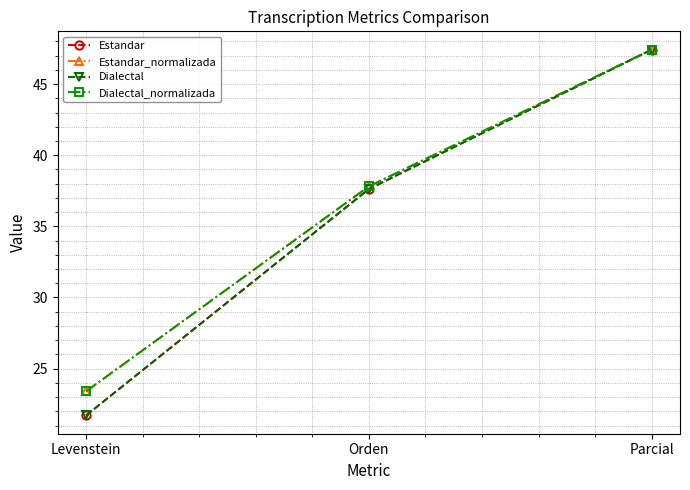

Is this an area chart (filled region under the line)?

No